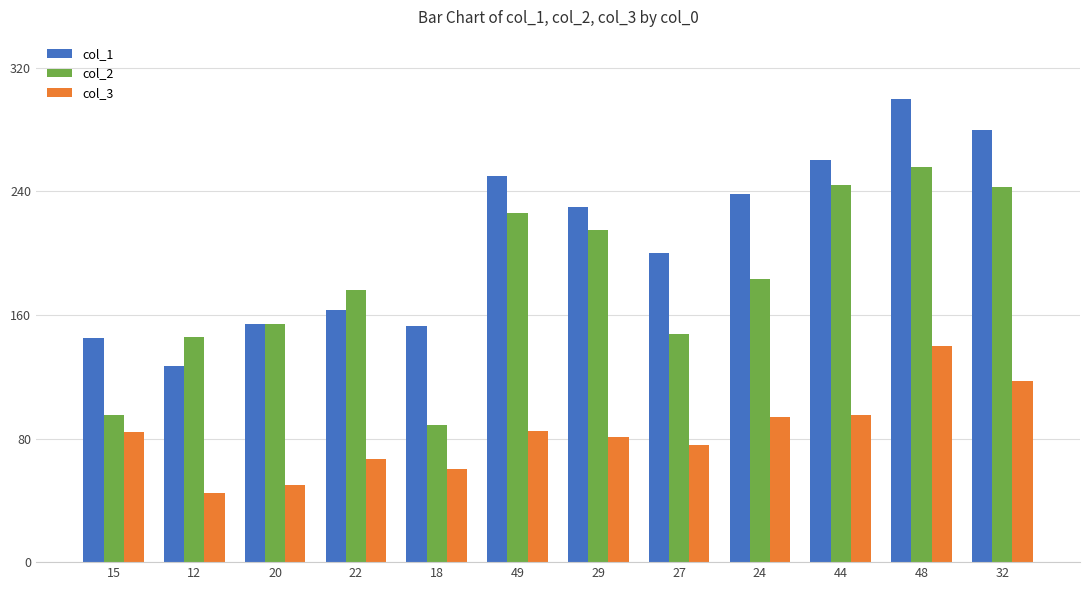

At which category is the sum across all series the highest?

48